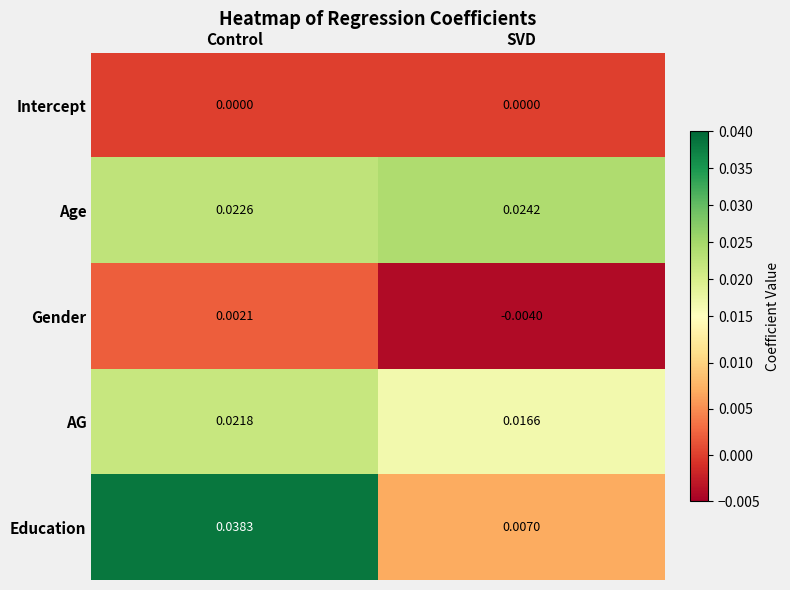

How many data points does each series have?

2